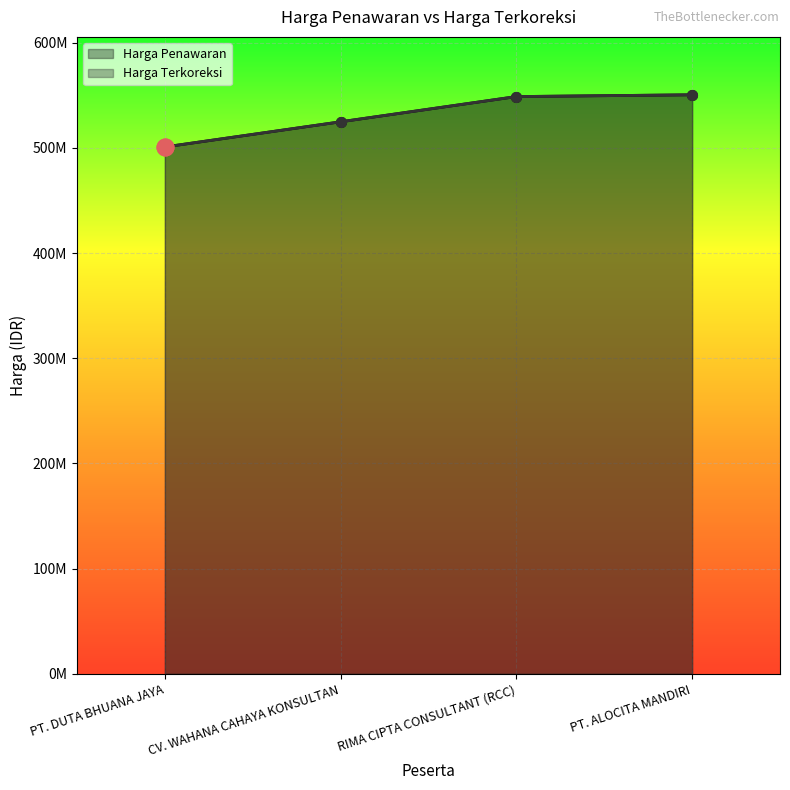

Reading left to right, what are all the values shown in this chart?

Harga Penawaran: PT. DUTA BHUANA JAYA=500943000.0	CV. WAHANA CAHAYA KONSULTAN=524863500.0	RIMA CIPTA CONSULTANT (RCC)=548839500.0	PT. ALOCITA MANDIRI=550534507.7
Harga Terkoreksi: PT. DUTA BHUANA JAYA=500943000.0	CV. WAHANA CAHAYA KONSULTAN=524863500.0	RIMA CIPTA CONSULTANT (RCC)=548839500.0	PT. ALOCITA MANDIRI=550534507.7